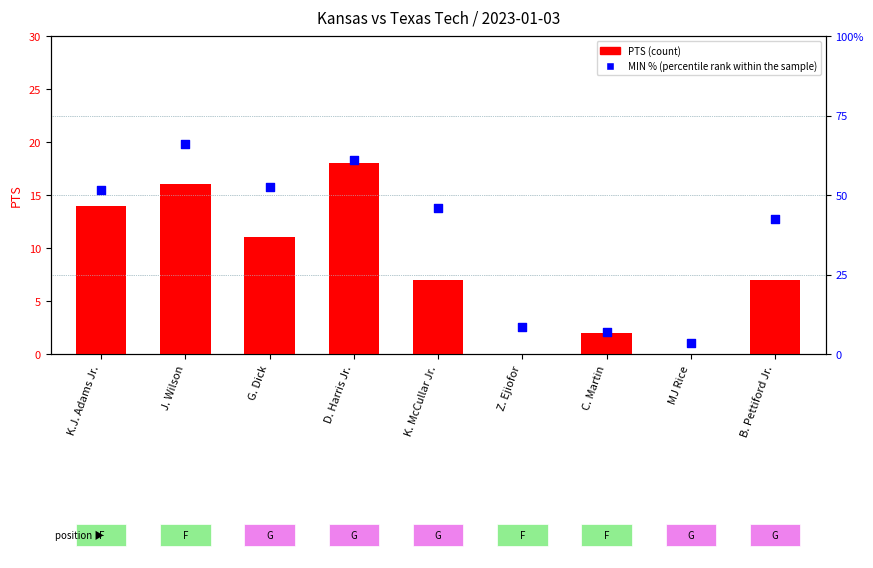

Which series has the largest total across all categories?

MIN% (percentile rank within the sample)